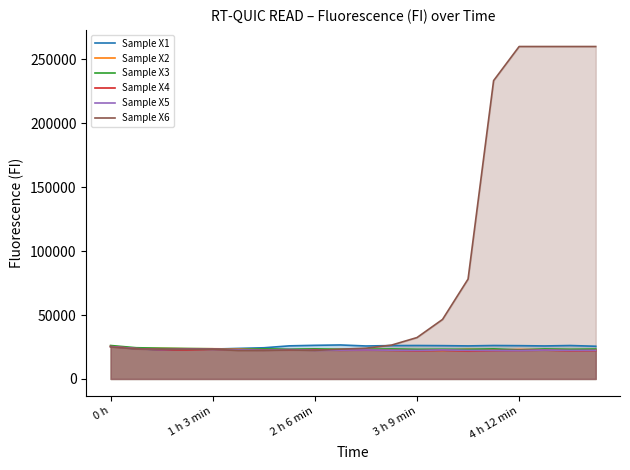

Which series changed the most between 14 and 19?

Sample X6